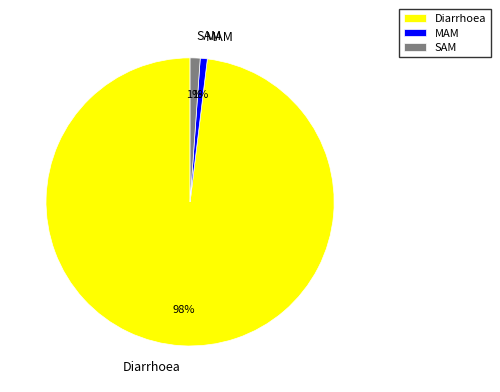

To the nearest percent, what portion does Diarrhoea represent?

98%